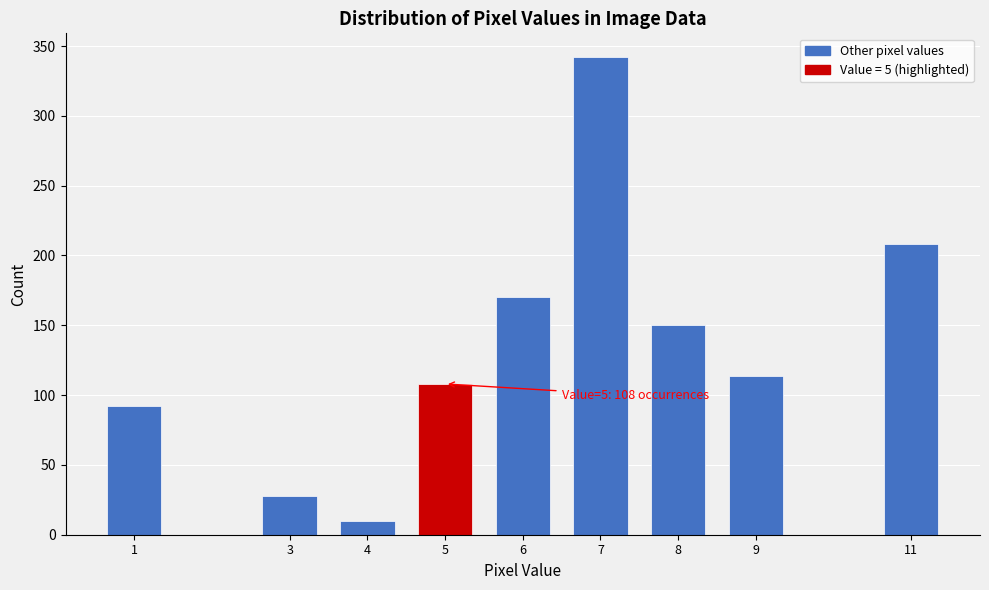

Reading right to left, transcribe all the data shown in this chart.

208	114	150	342	170	108	10	28	92